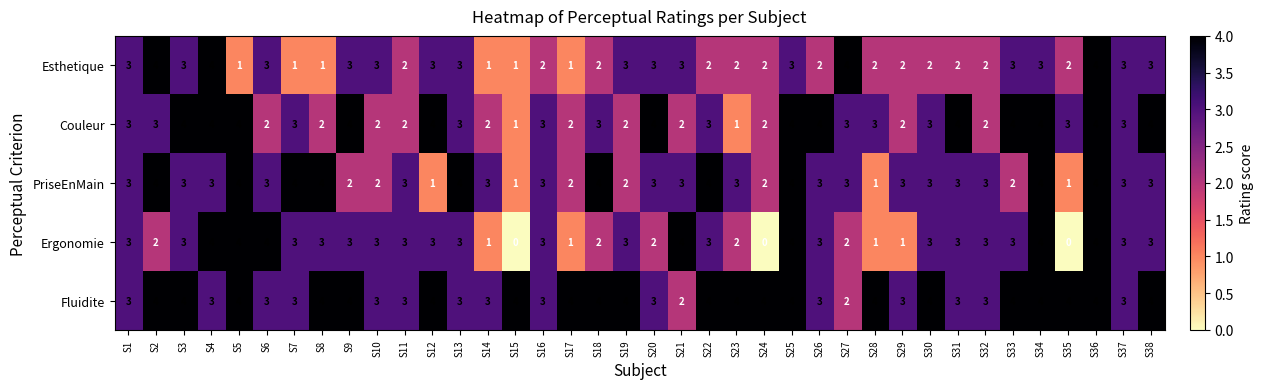

What is the spread (max minus min) of values at S12?

3